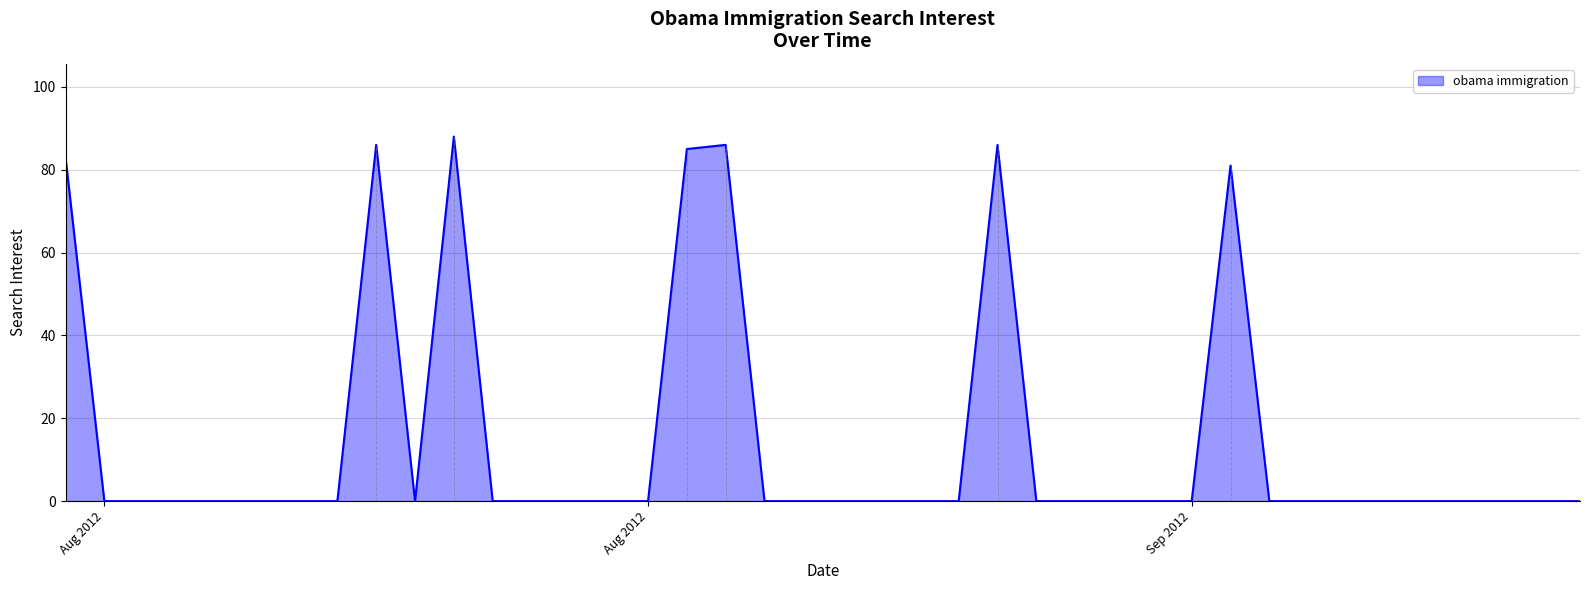

What is the difference between the maximum and minimum values?

88